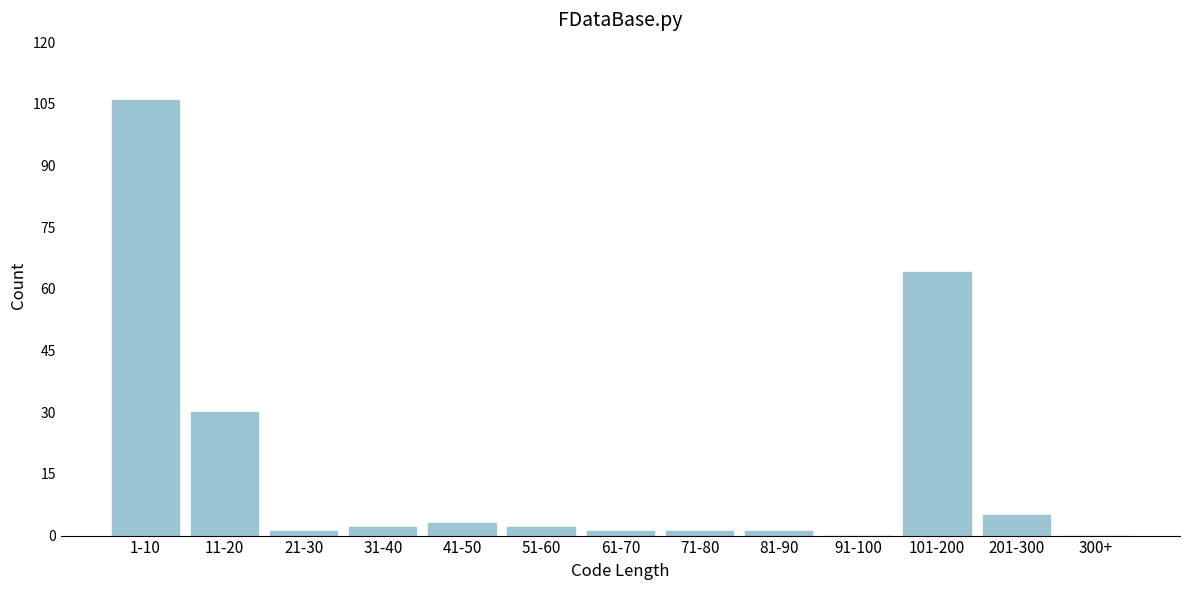

Reading left to right, extract all data points from this chart.

1-10=106	11-20=30	21-30=1	31-40=2	41-50=3	51-60=2	61-70=1	71-80=1	81-90=1	91-100=0	101-200=64	201-300=5	300+=0